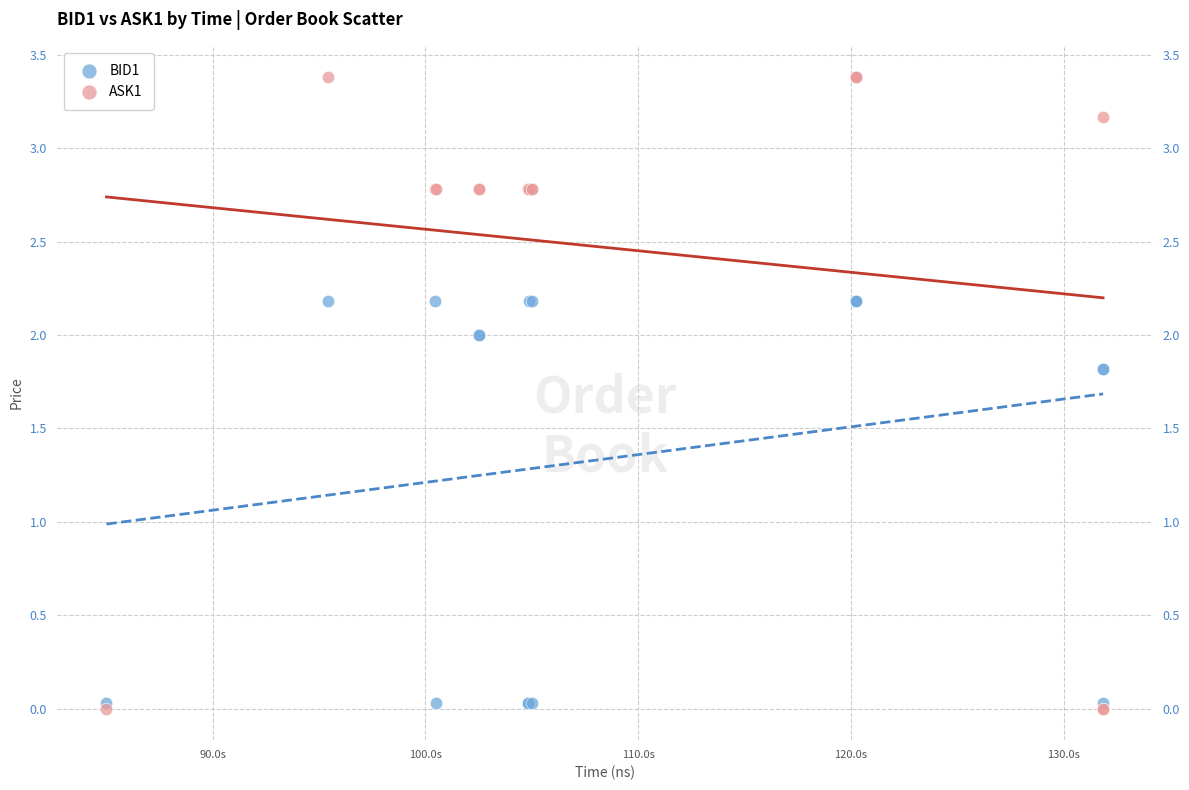

What are all the series names shown in the legend?

BID1, ASK1